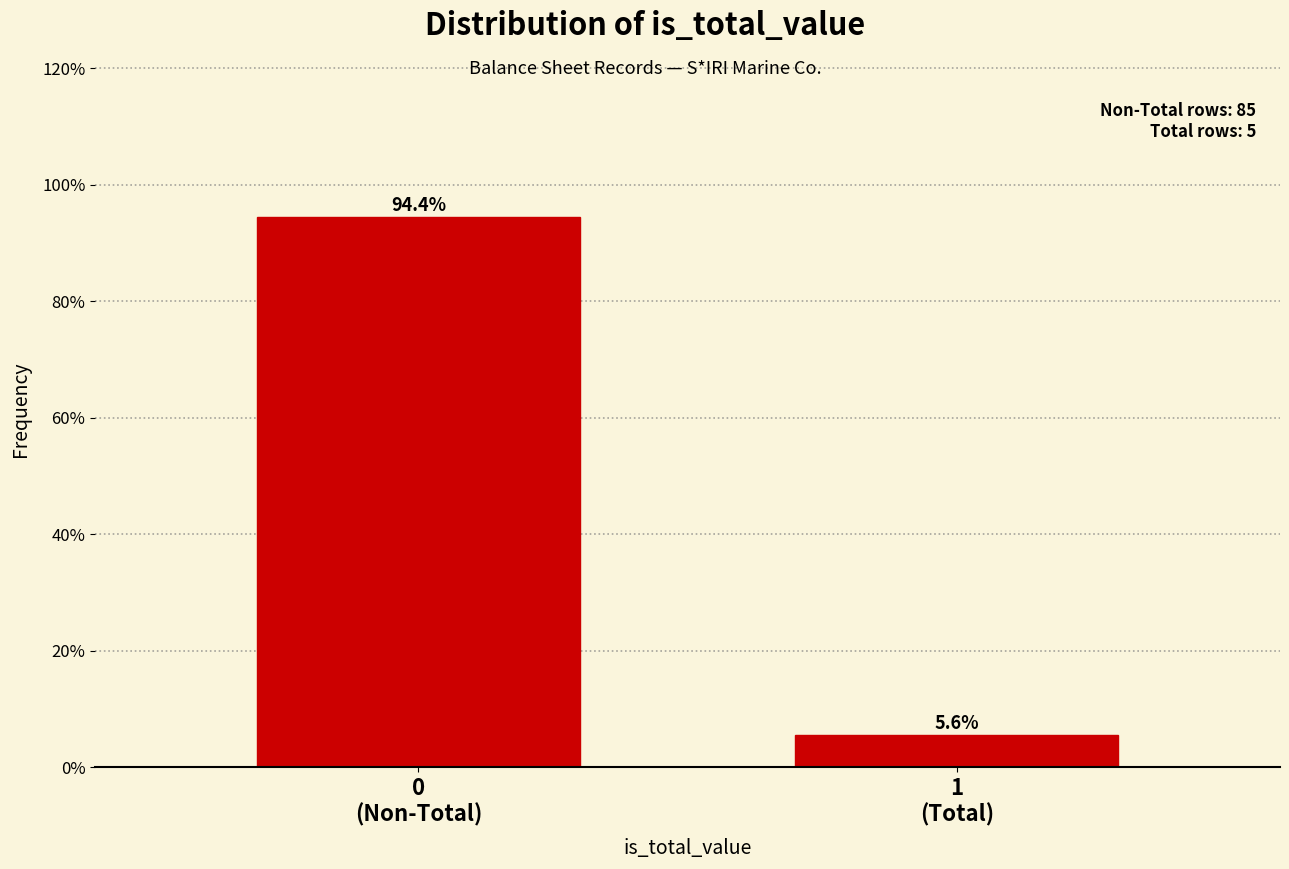

Reading left to right, what are all the values shown in this chart?

94.4	5.6